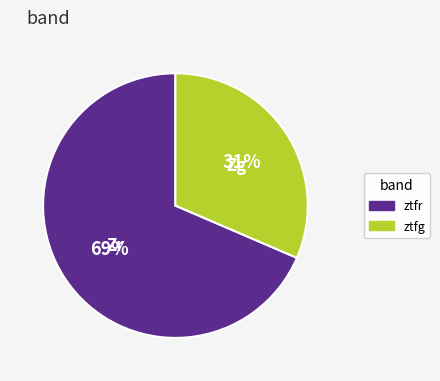

Is the sum of ztfg and ztfr greater than half?

Yes